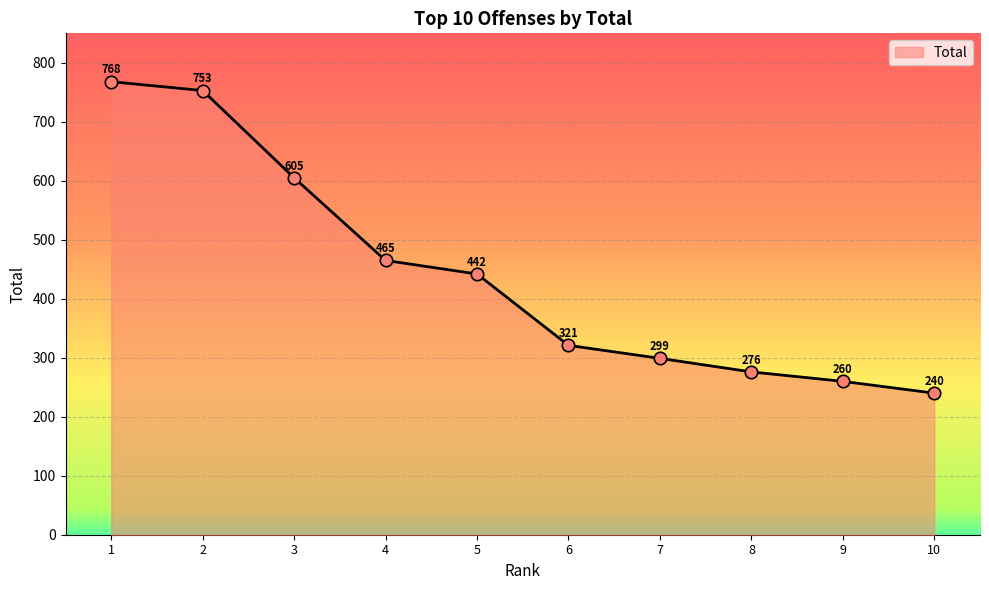

What is the ratio of the value at 8 to the value at 1?

0.4